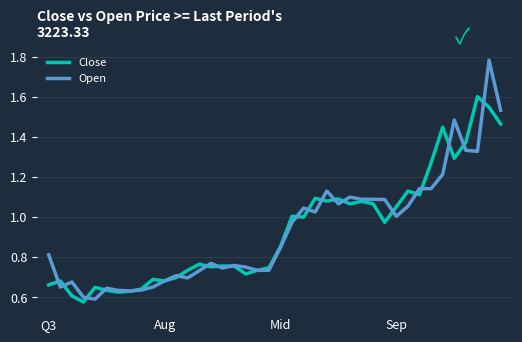

List the series in order of their peak value, lowest first.

Close, Open